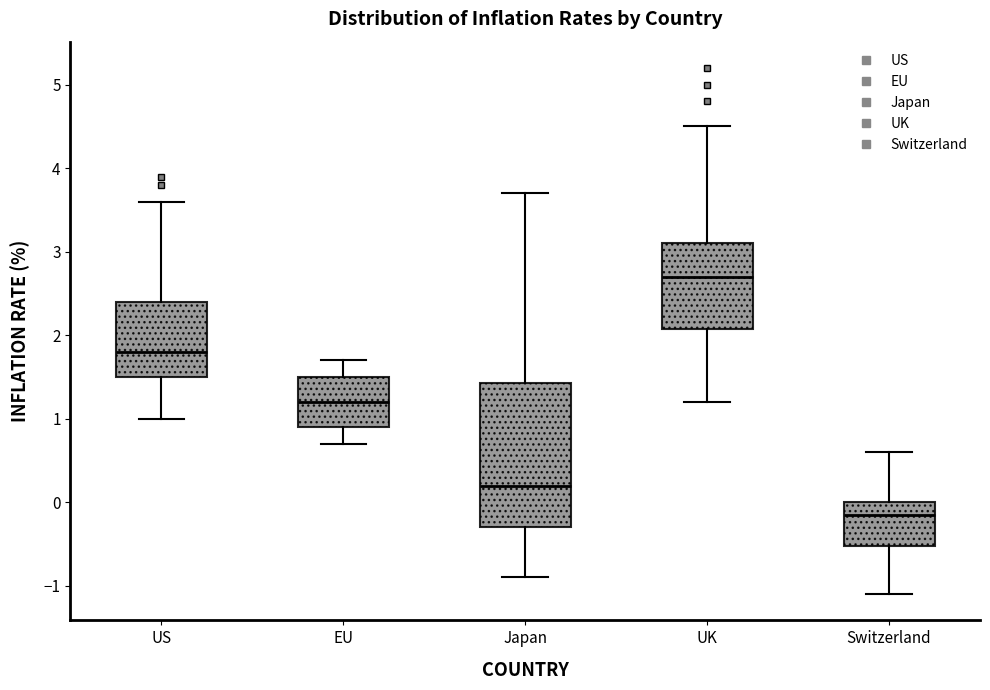

Reading left to right, read every box against the y-axis: the position of its median line, the range the box covers, and the ends of its whiskers. The values are not printed on the chart, so give them approximately, as read against the axis.

US: median 1.8, box 1.5 to 2.4, whiskers 1.0 to 3.6
EU: median 1.2, box 0.9 to 1.5, whiskers 0.7 to 1.7
Japan: median 0.2, box -0.3 to 1.4, whiskers -0.9 to 3.7
UK: median 2.7, box 2.1 to 3.1, whiskers 1.2 to 4.5
Switzerland: median -0.1, box -0.5 to 0.0, whiskers -1.1 to 0.6